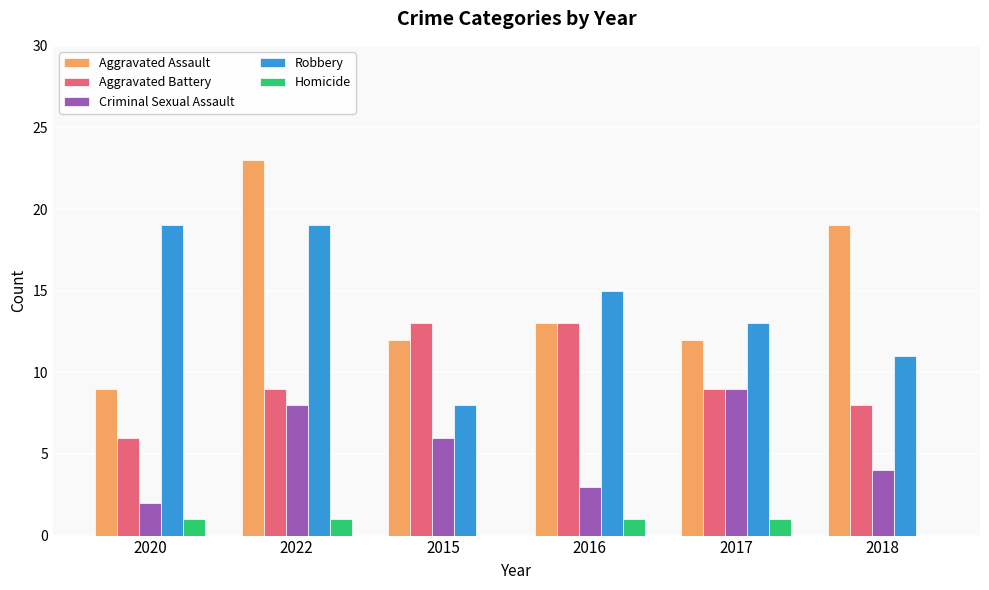

Is the value of Homicide at 2017 greater than the value of Aggravated Assault at 2020?

No